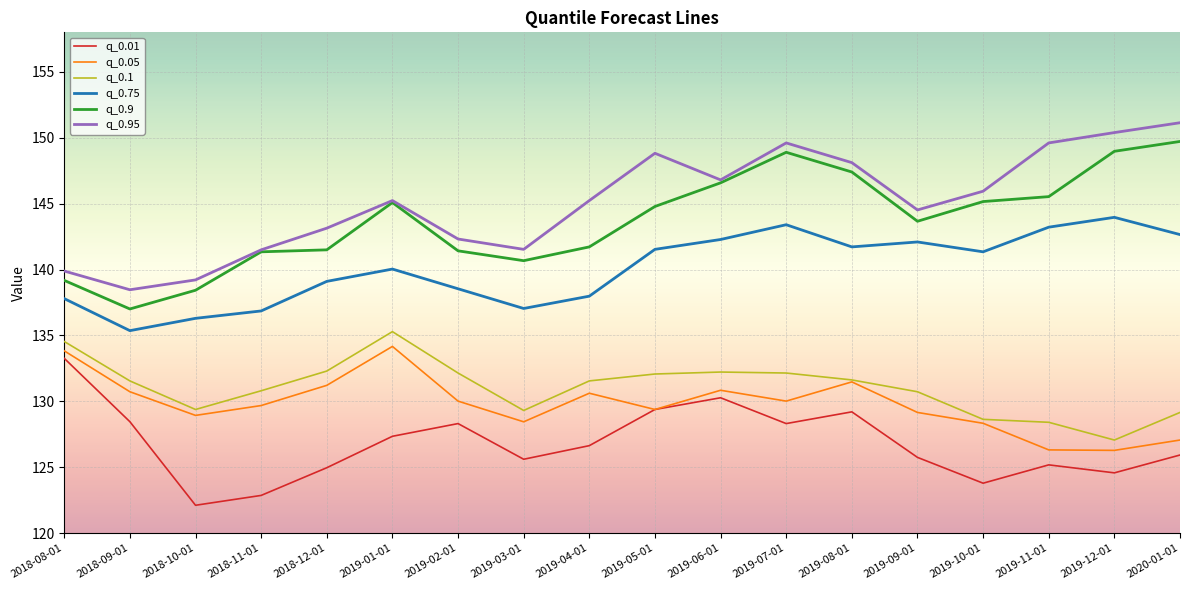

How many lines are shown in the chart?

6